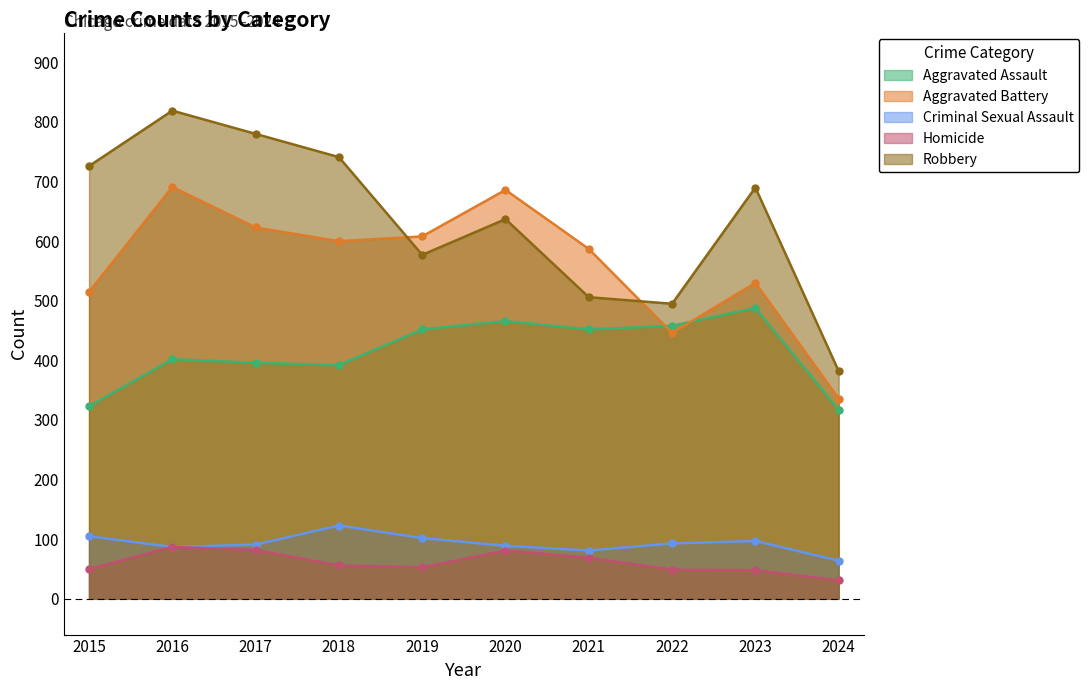

What is the maximum value for Aggravated Assault?

488